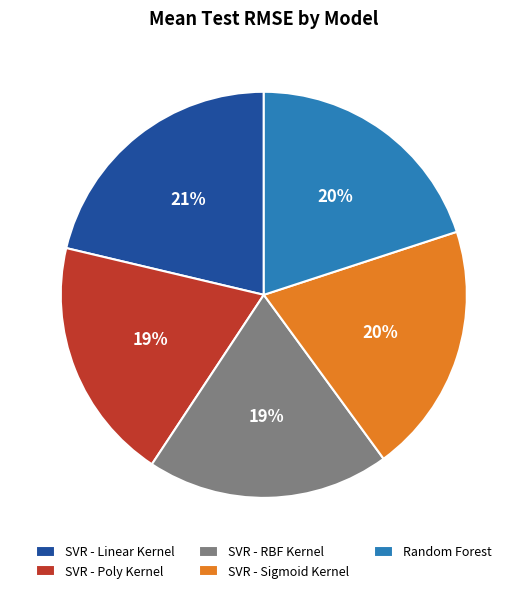

Is the sum of Random Forest and SVR - Linear Kernel greater than half?

No